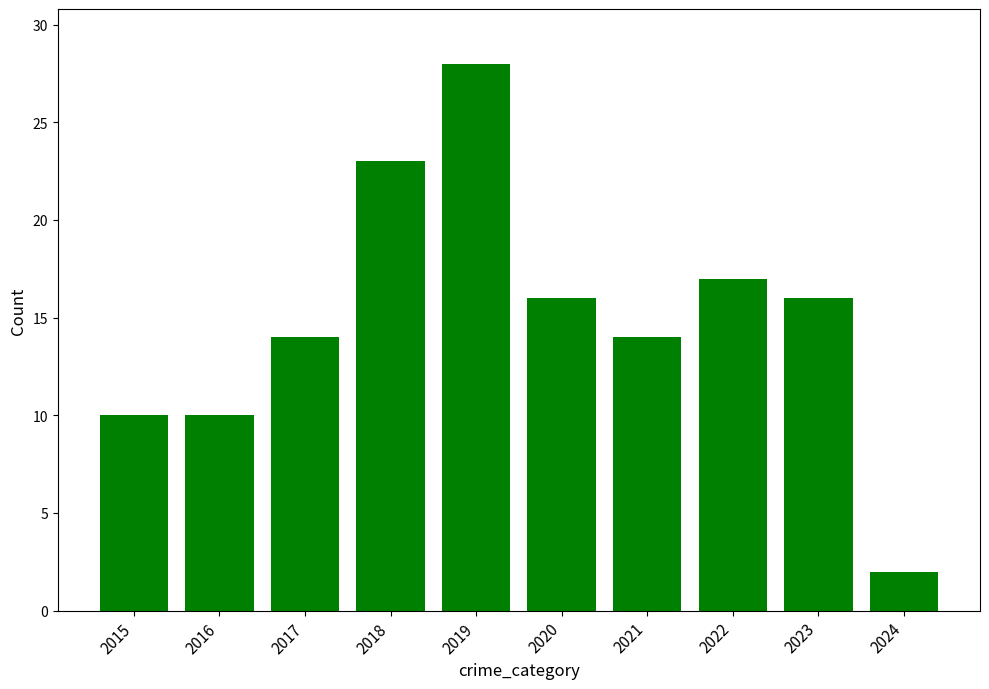

What value does the data have at 2022, to the nearest 10?

20